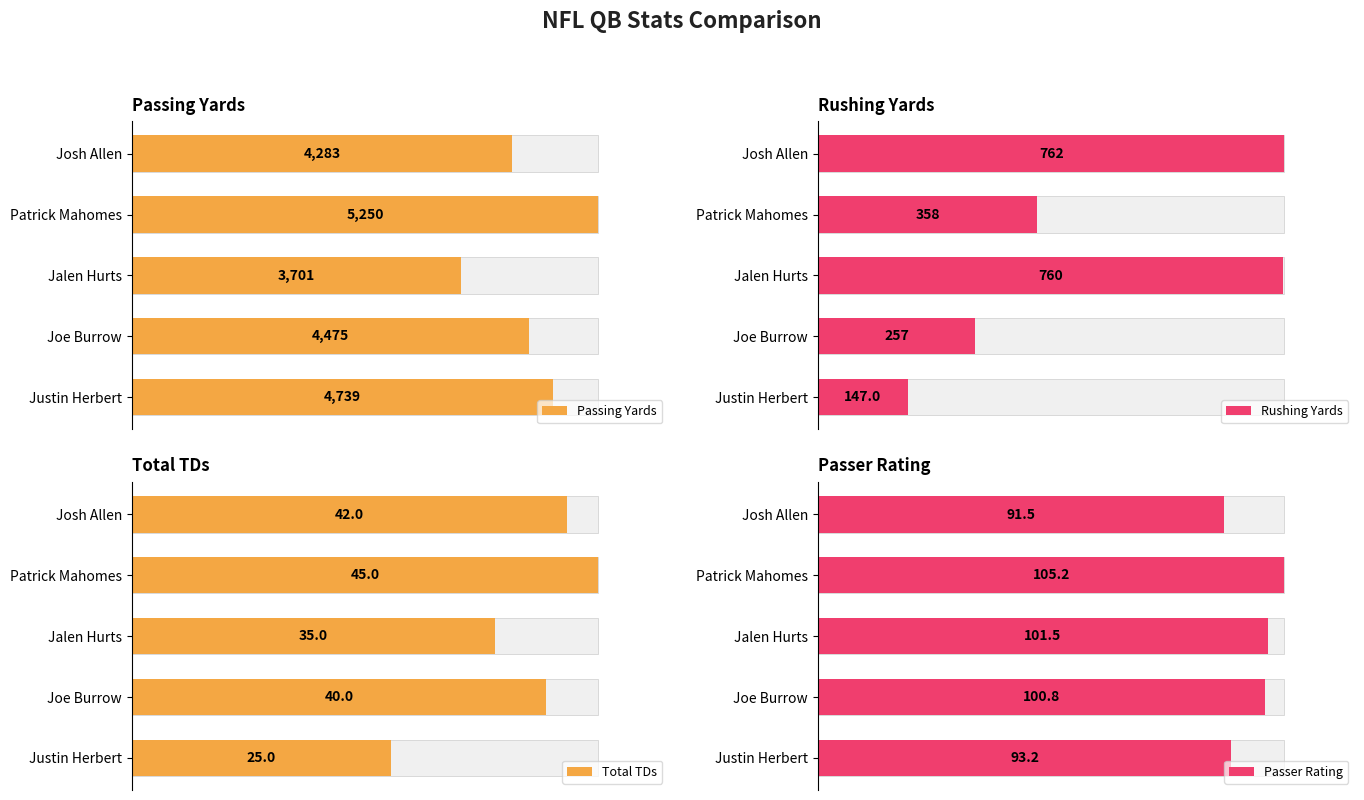

What is the value of the Passer Rating bar at the 3rd from the left?

101.5